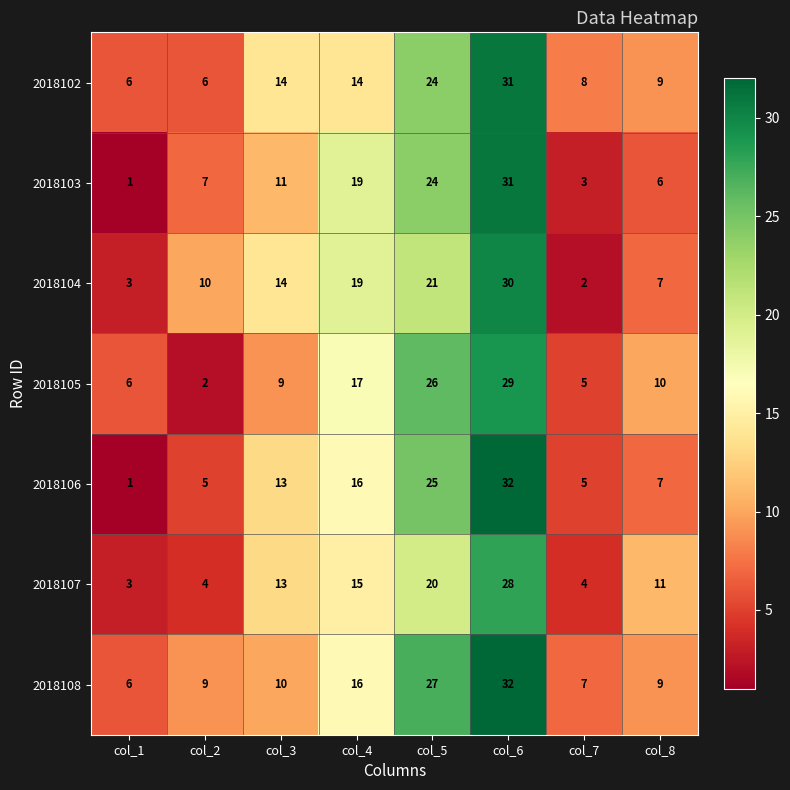

Where is 2018106 nearest to the value 16?

col_4